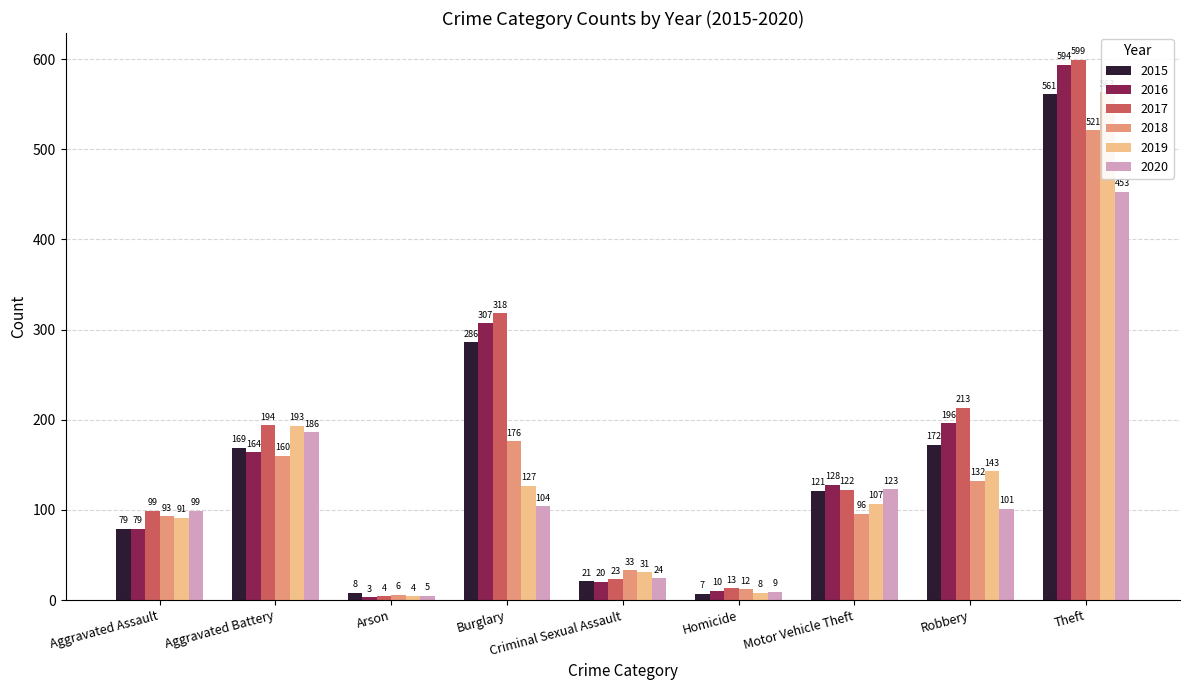

How many values in the 2019 series exceed 107?

4